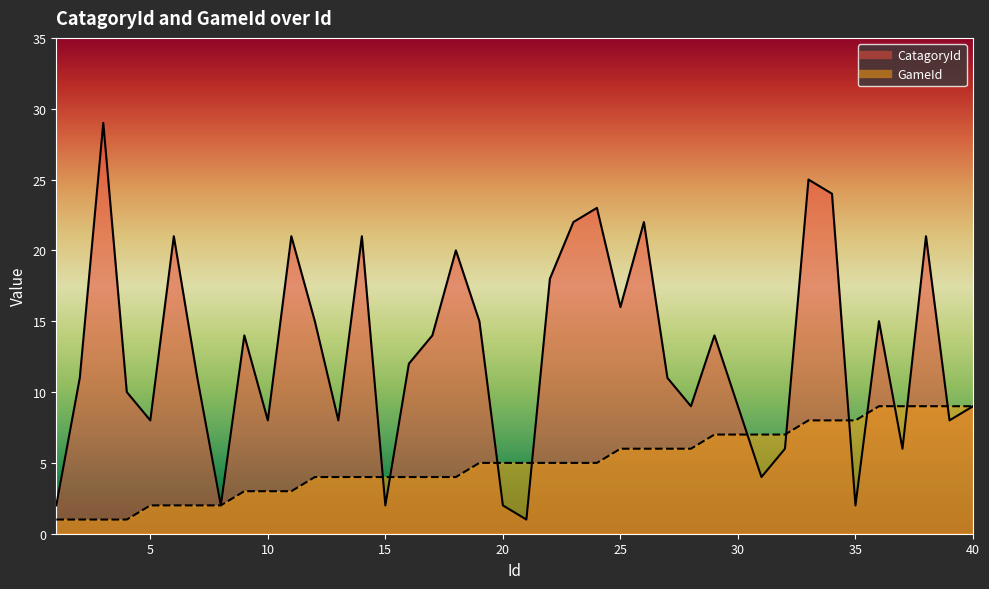

Rank the series by their maximum value, from lowest to highest.

GameId, CatagoryId